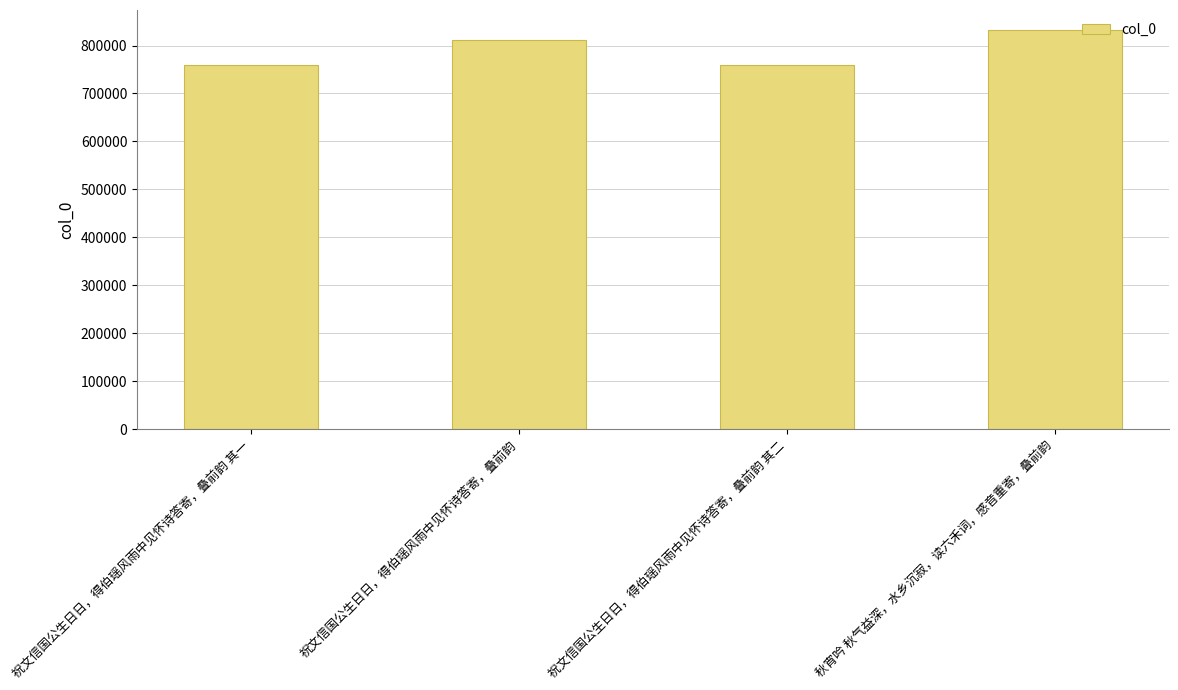

What is the greatest value displayed?

832420